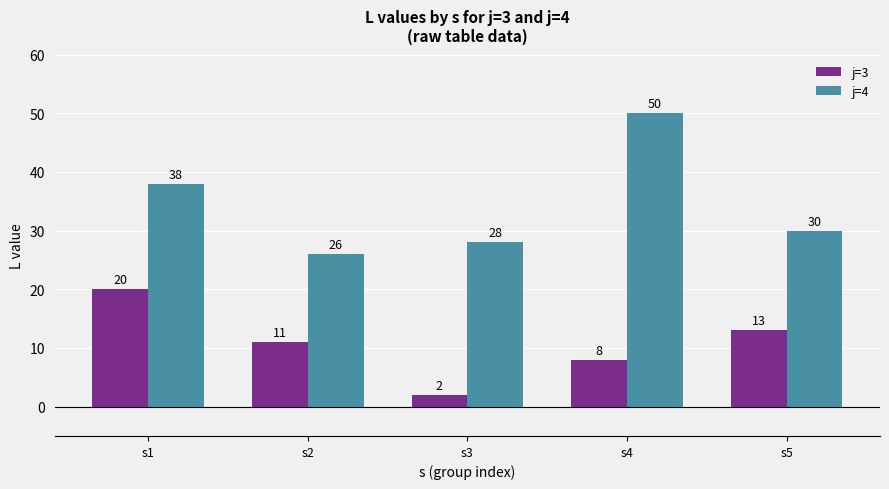

What is the spread (max minus min) of values at s1?

18